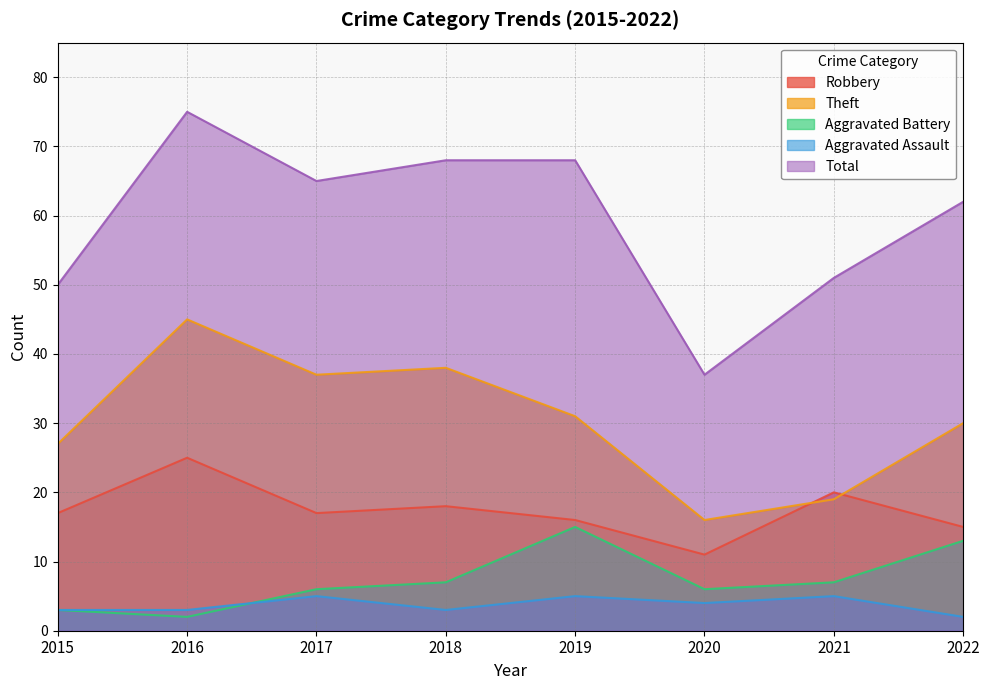

Is it true that Theft equals 35 at 2015?

False